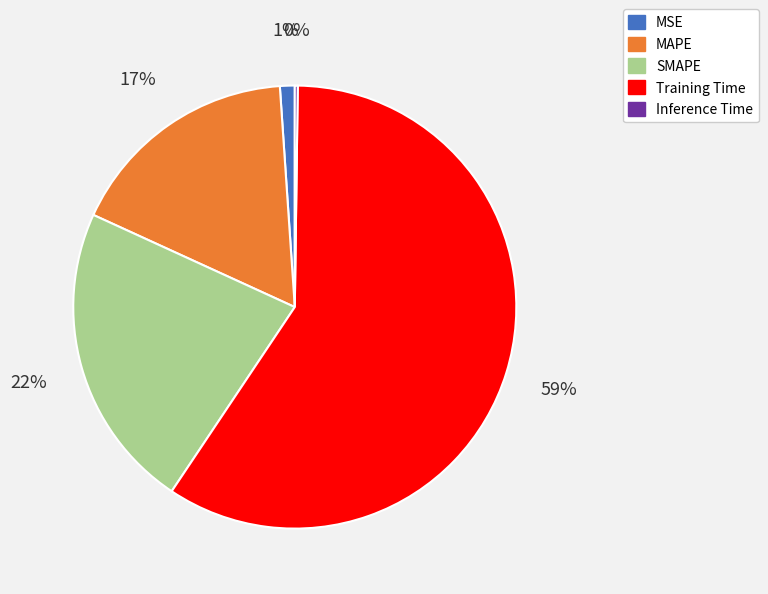

Is there a majority slice in this chart?

Yes